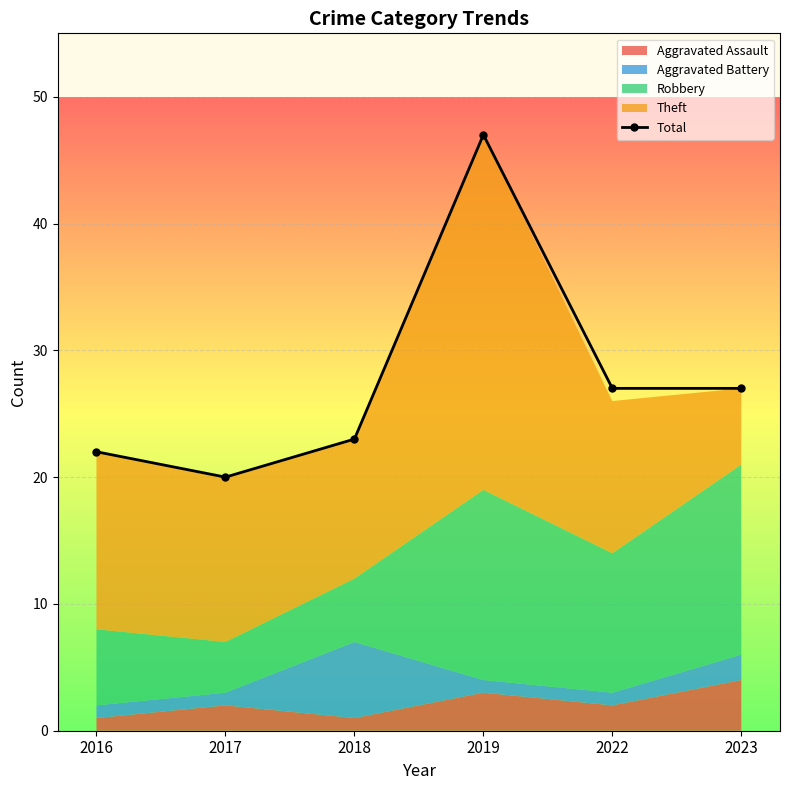

How many data points are less than 27?

3